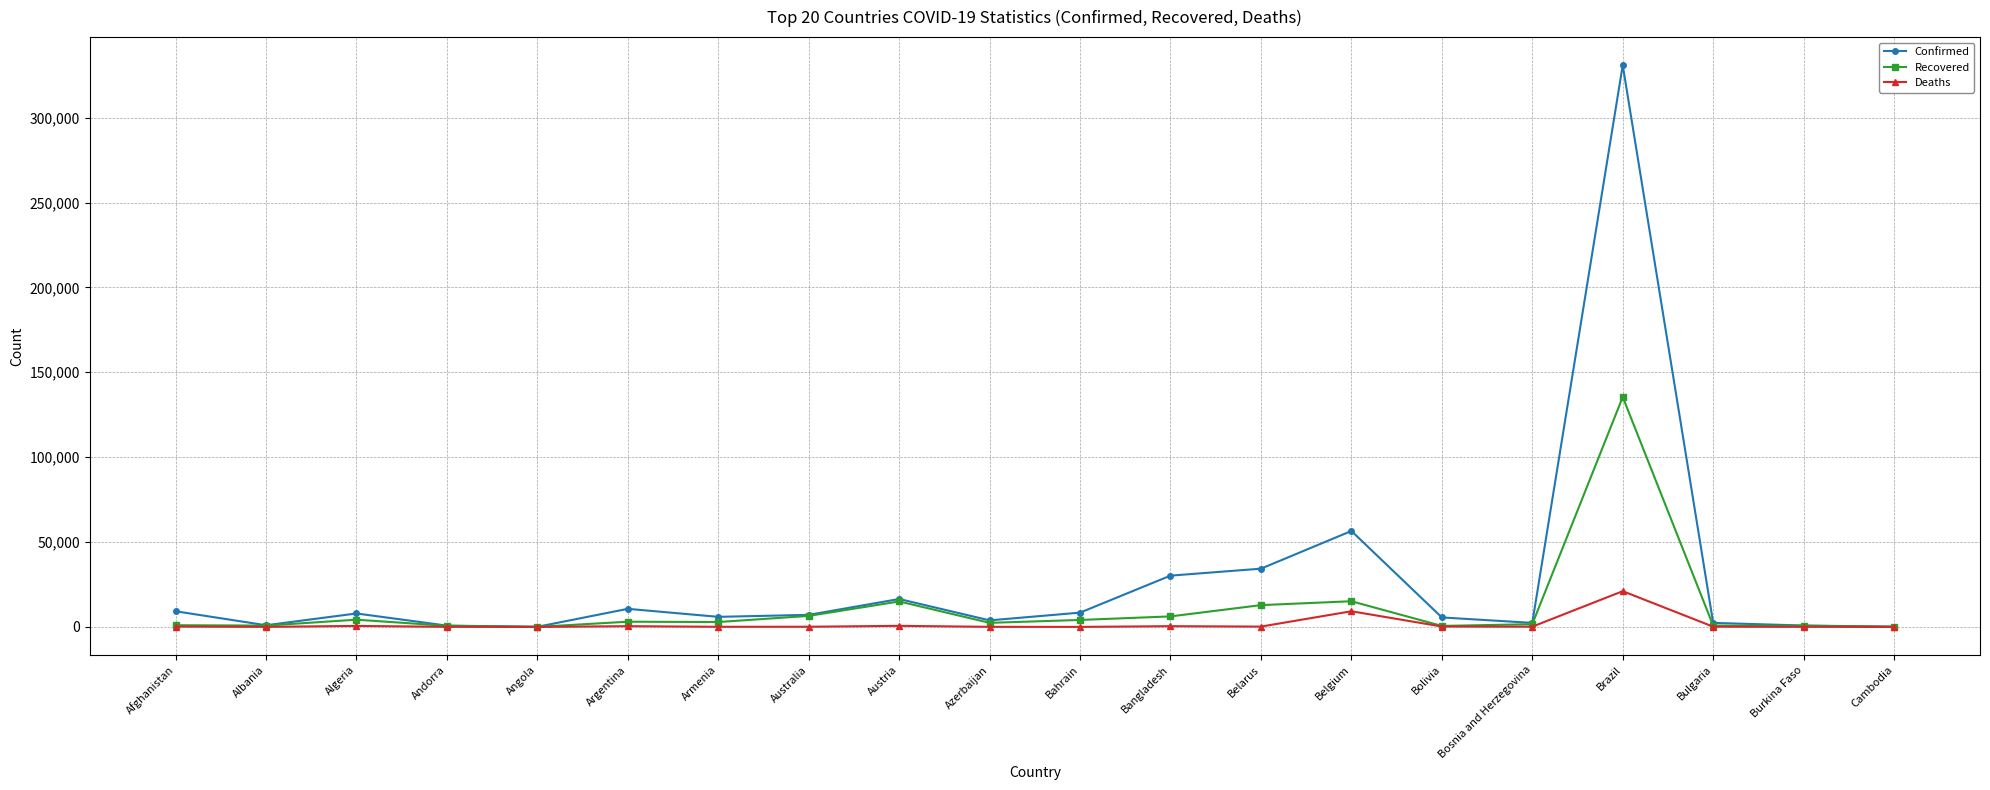

What is the label of the 17th point from the left?

Brazil